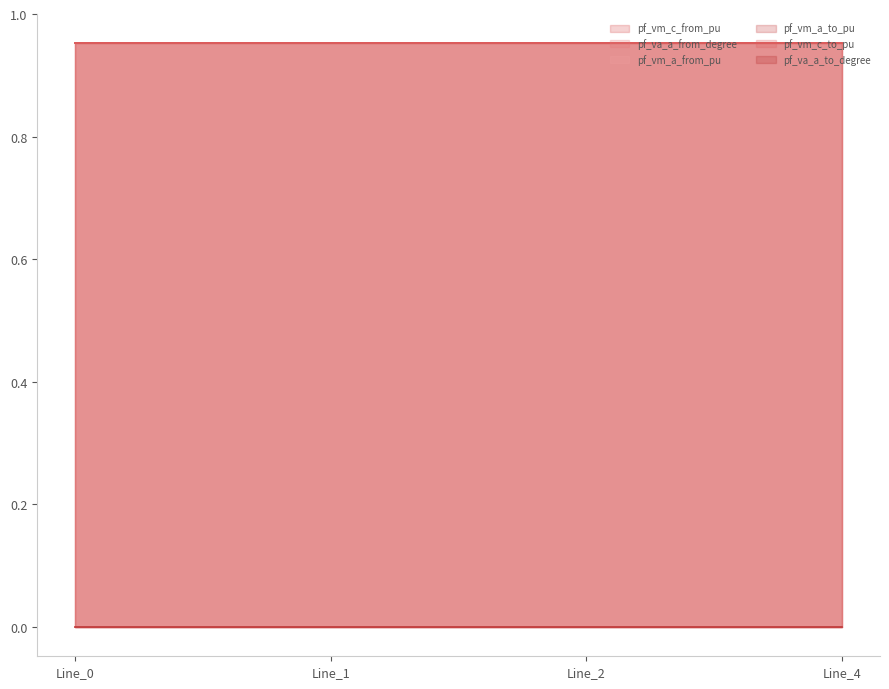

Which series has the largest total across all categories?

pf_vm_c_to_pu